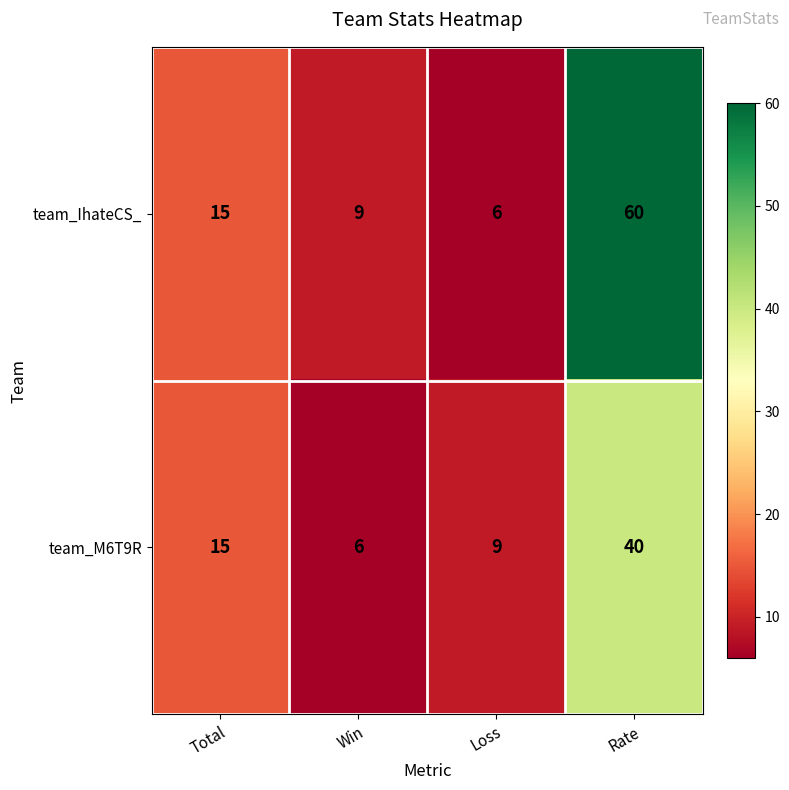

What is the difference between the second highest and second lowest values in the team_M6T9R series?

6